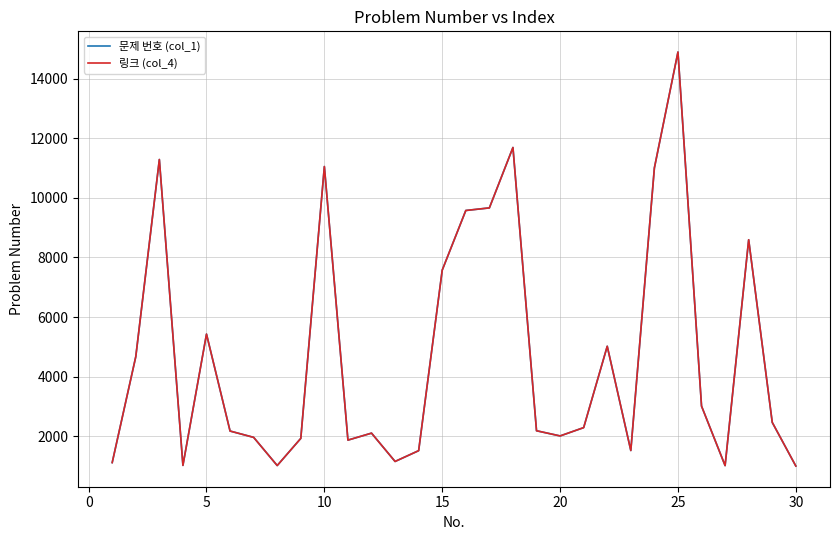

Reading right to left, transcribe all the data shown in this chart.

문제 번호 (col_1): 1005	2468	8595	1019	3015	14891	11003	1525	5022	2293	2014	2188	11689	9663	9576	7576	1520	1158	2108	1874	11050	1932	1021	1966	2178	5430	1026	11286	4673	1120
링크 (col_4): 1005	2468	8595	1019	3015	14891	11003	1525	5022	2293	2014	2188	11689	9663	9576	7576	1520	1158	2108	1874	11050	1932	1021	1966	2178	5430	1026	11286	4673	1120